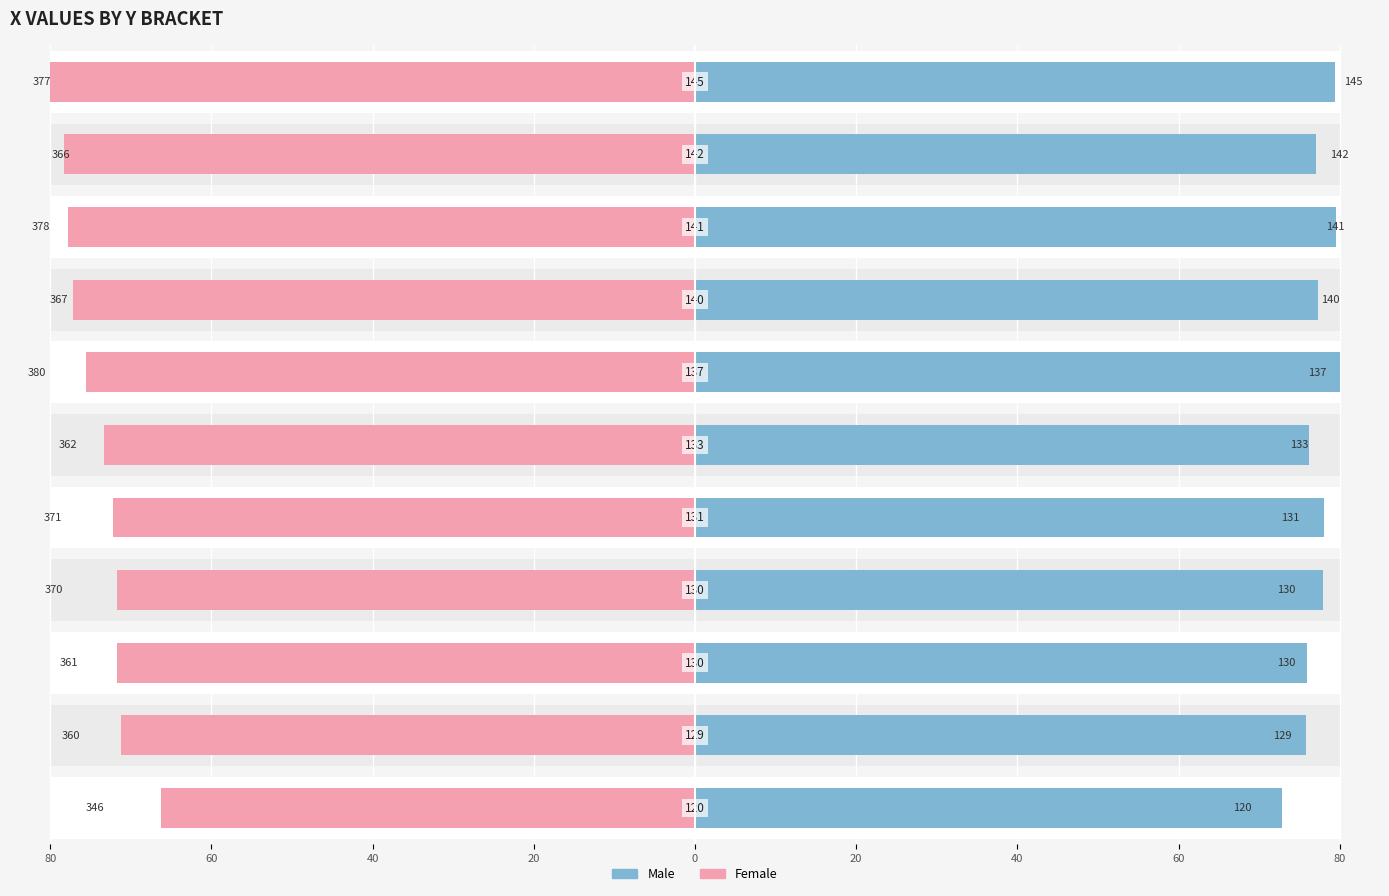

At how many categories does at least one series exceed 34?

11